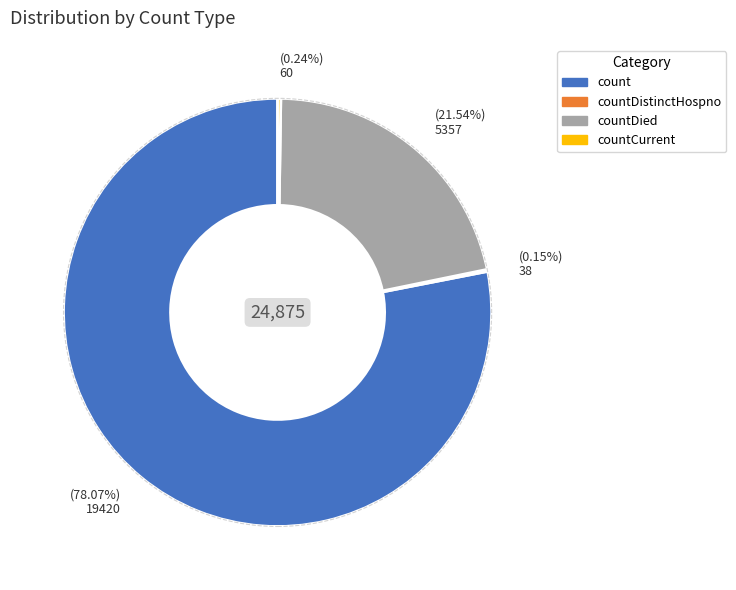

Does any single category account for the majority?

Yes